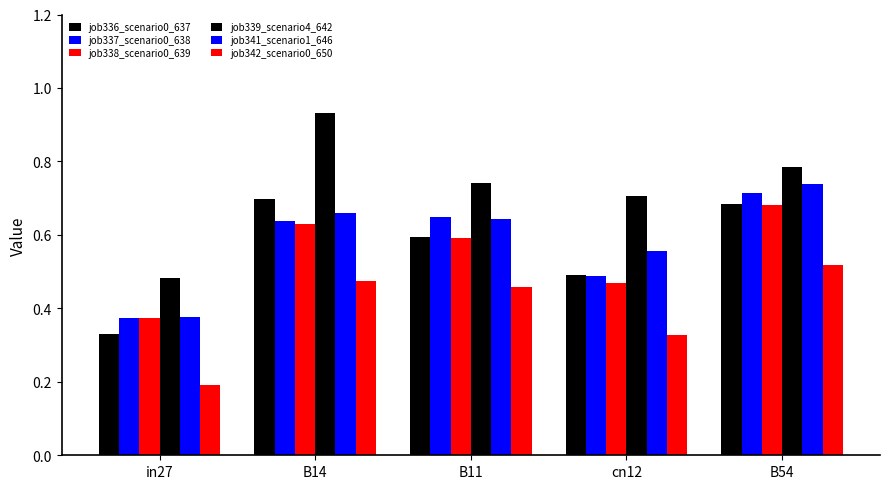

Count the number of data series in this chart.

6